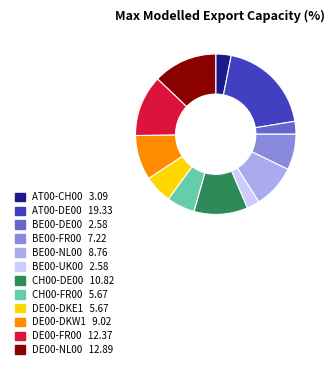

Approximately how many times larger is the value at CH00-FR00 compared to DE00-DKW1?

0.6